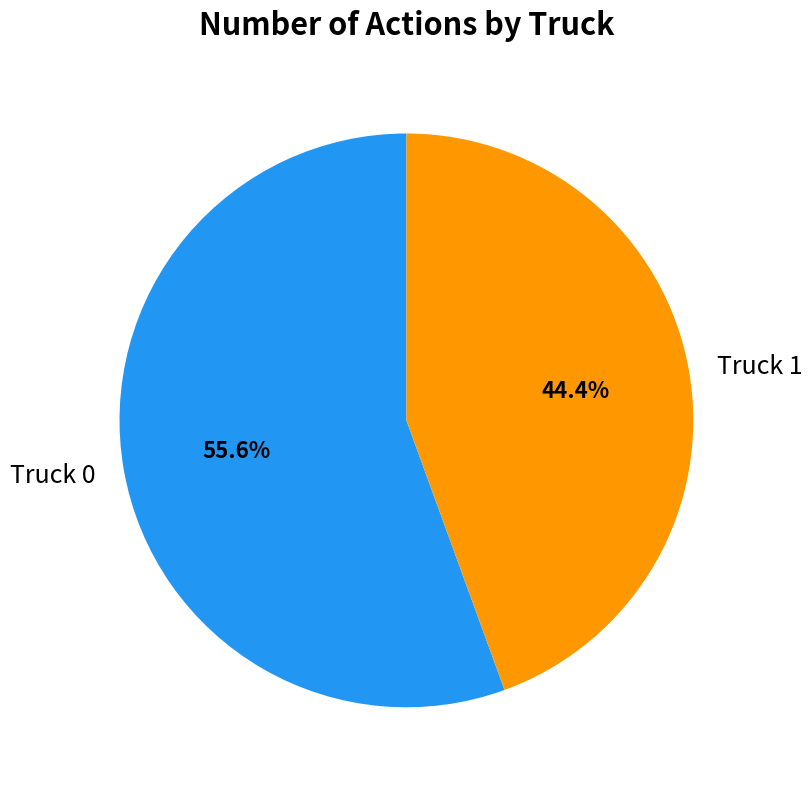

Is it true that Truck 1 is 50% of the pie?

False